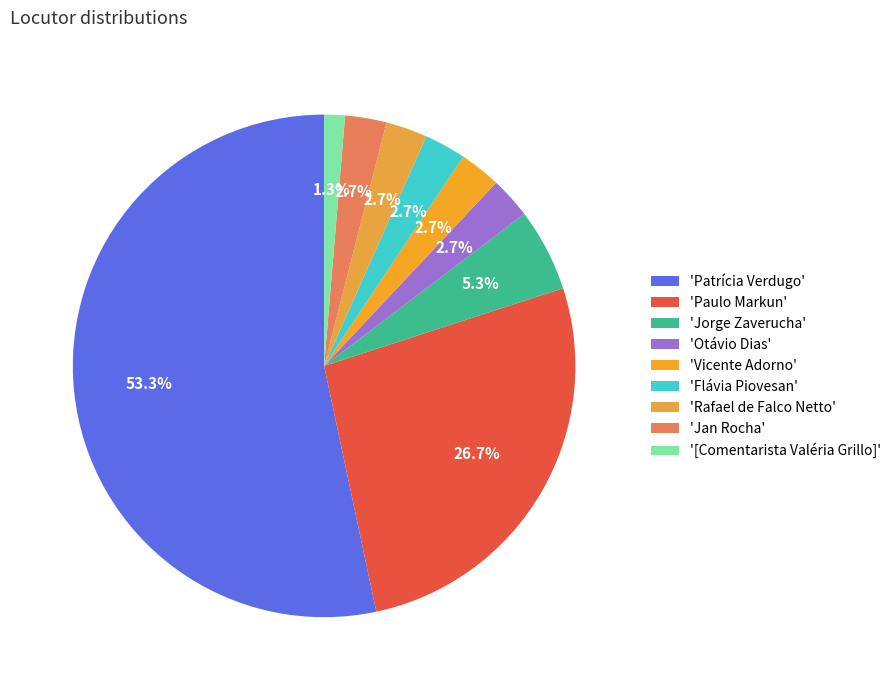

Count the number of slices in the pie.

9